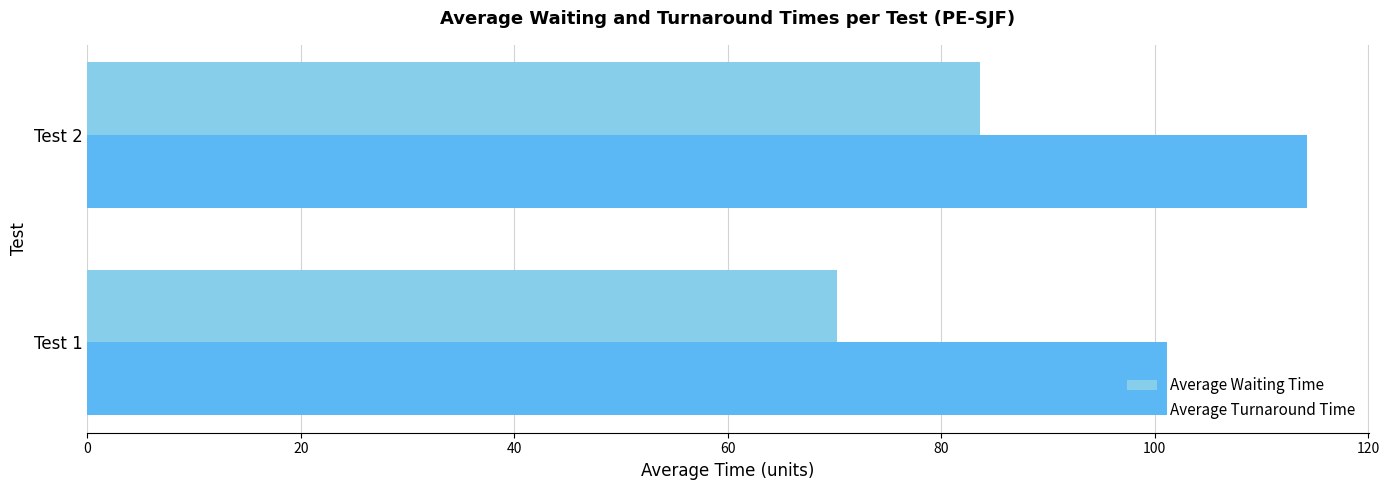

Which series has the largest range (max minus min)?

Average Waiting Time